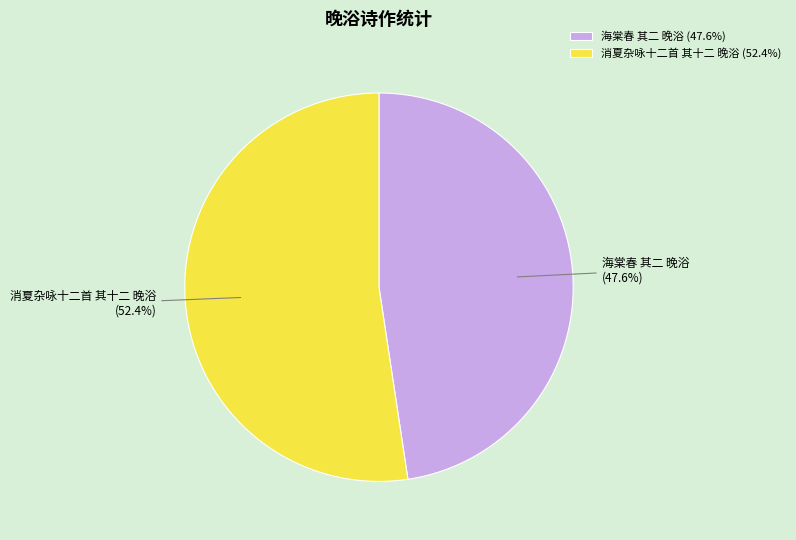

Between 消夏杂咏十二首 其十二 晚浴 and 海棠春 其二 晚浴, which is larger?

消夏杂咏十二首 其十二 晚浴